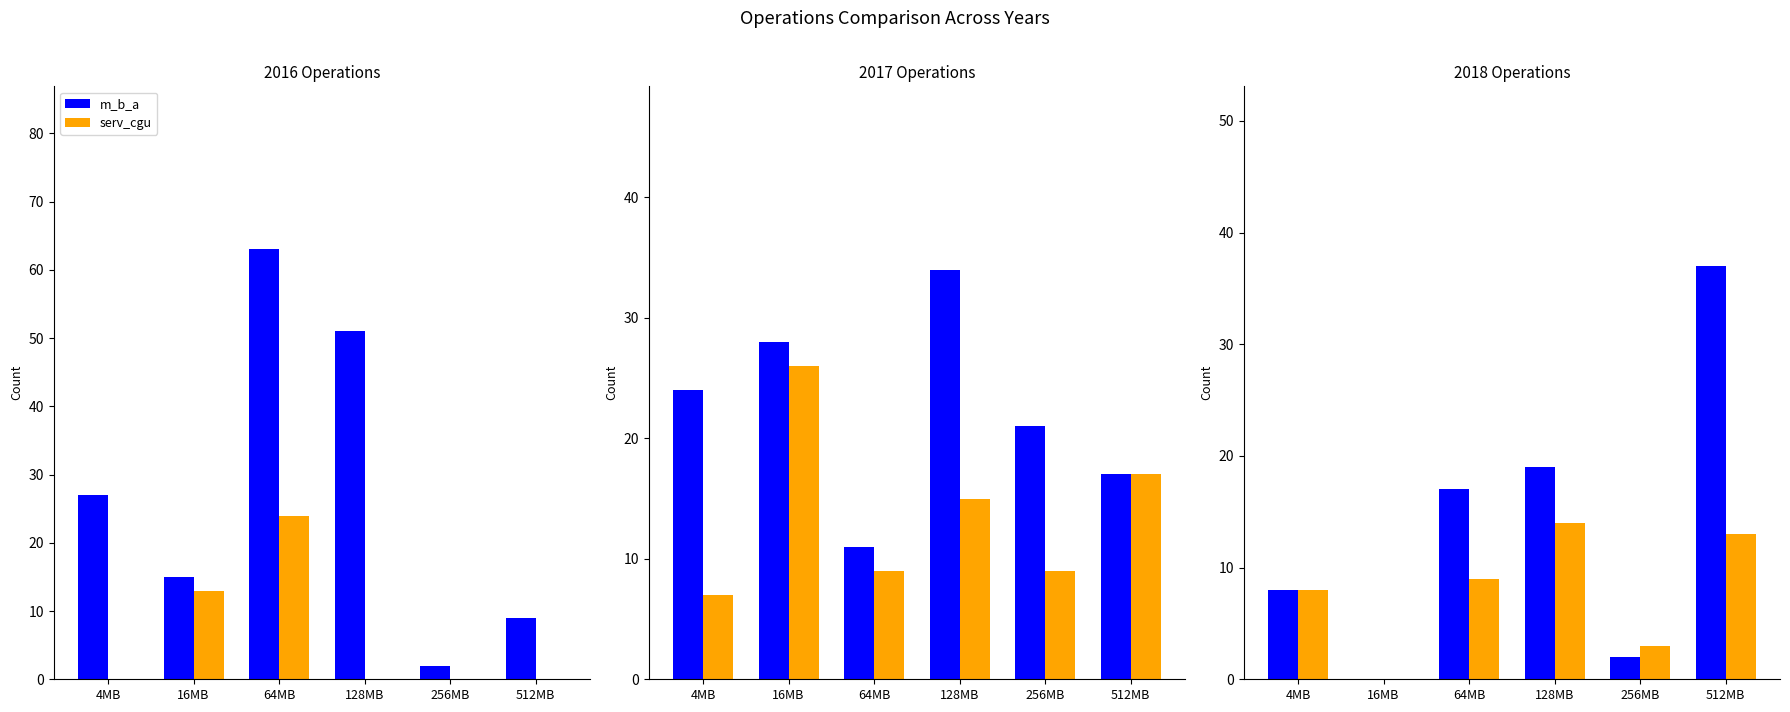

What is the difference between the second highest and second lowest values in the m_b_a series?

17